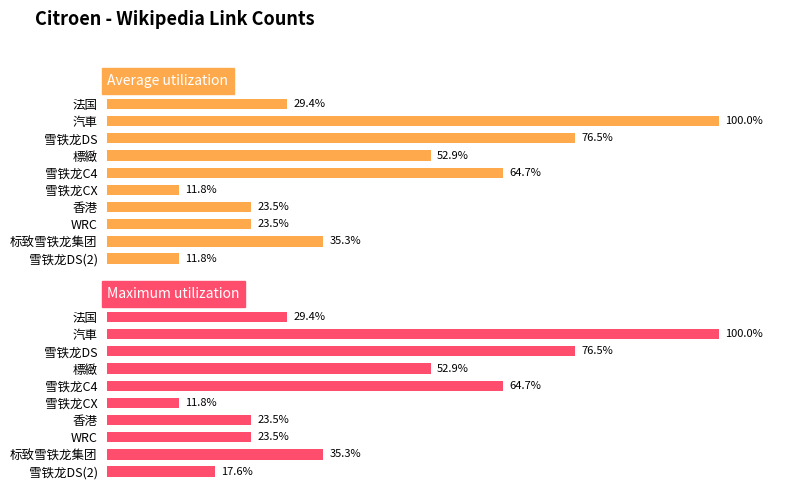

What is the value of the Maximum utilization bar at the 4th from the left?

52.9